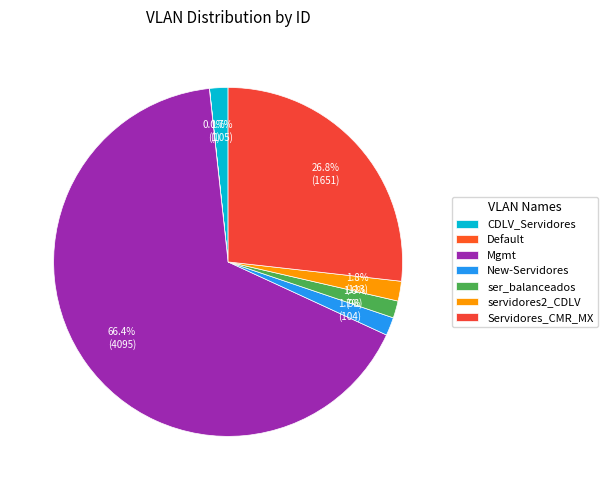

To the nearest percent, what is the difference between the largest and smallest slice percentages?

66%